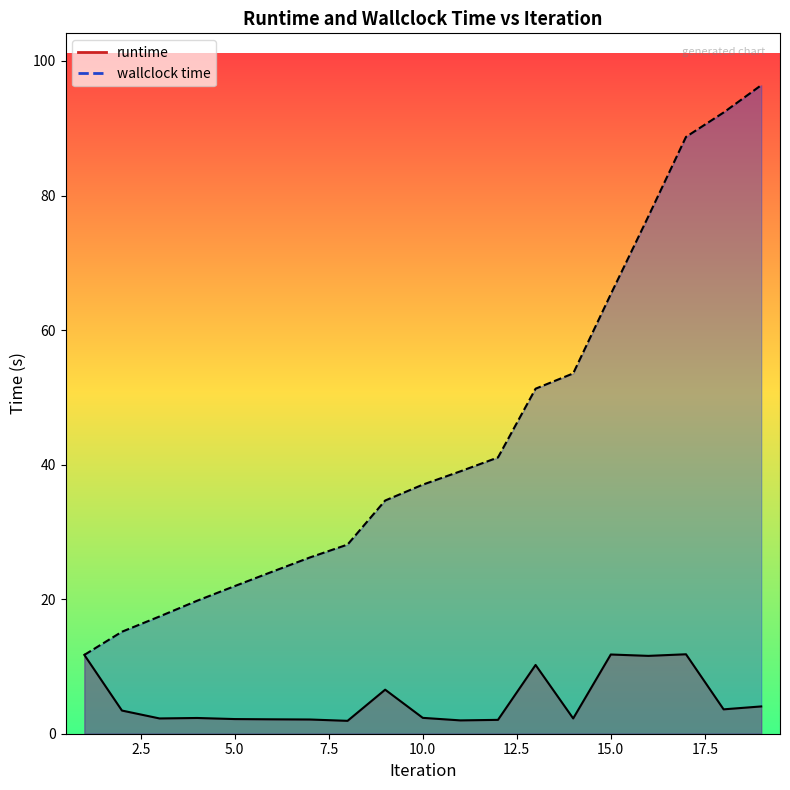

At which category does runtime reach its first local valley?

3